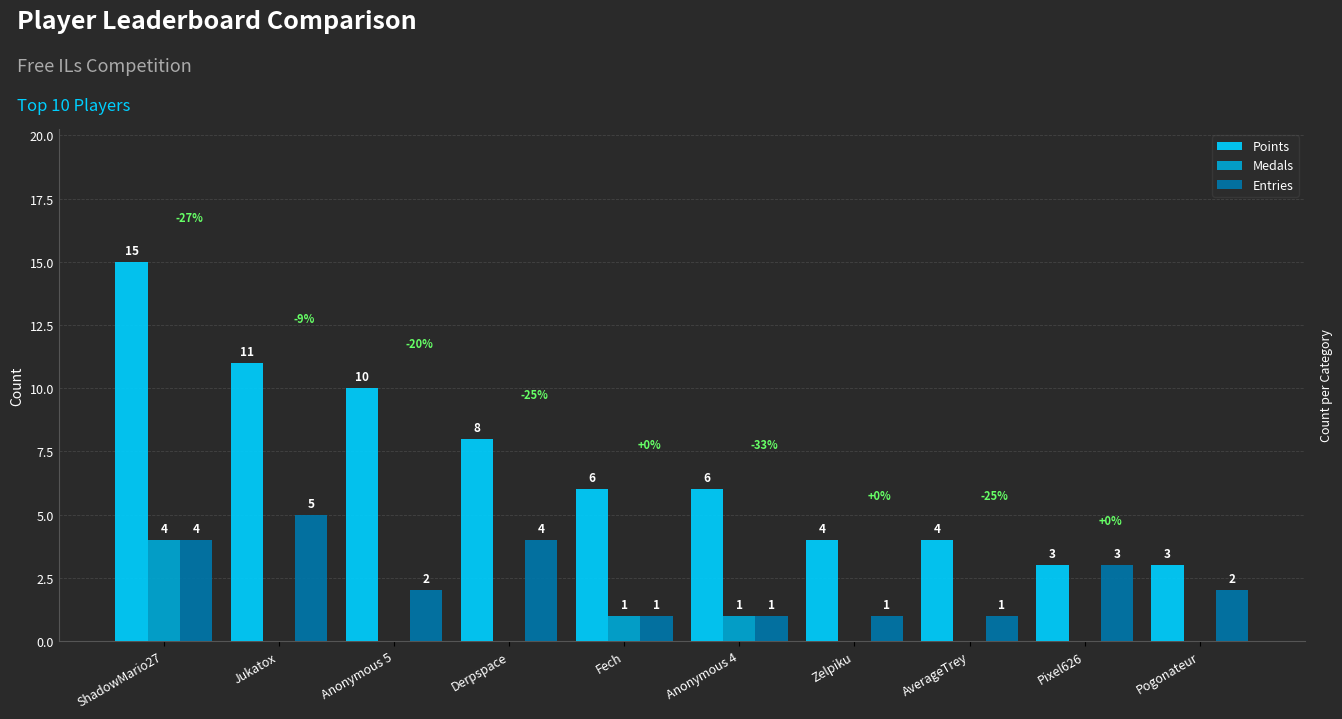

The value of Points at Derpspace is 12. True or false?

False